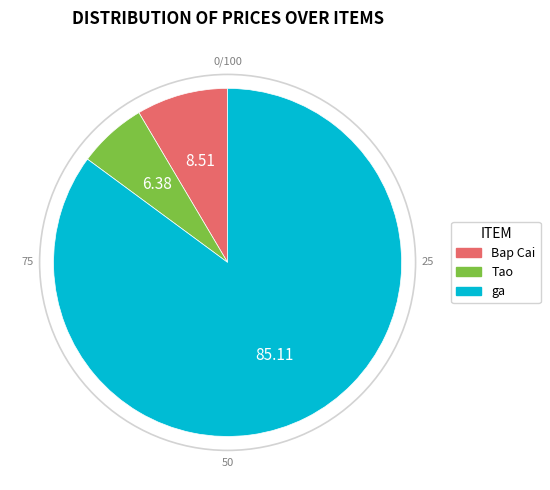

Does Bap Cai represent more than half of the total?

No